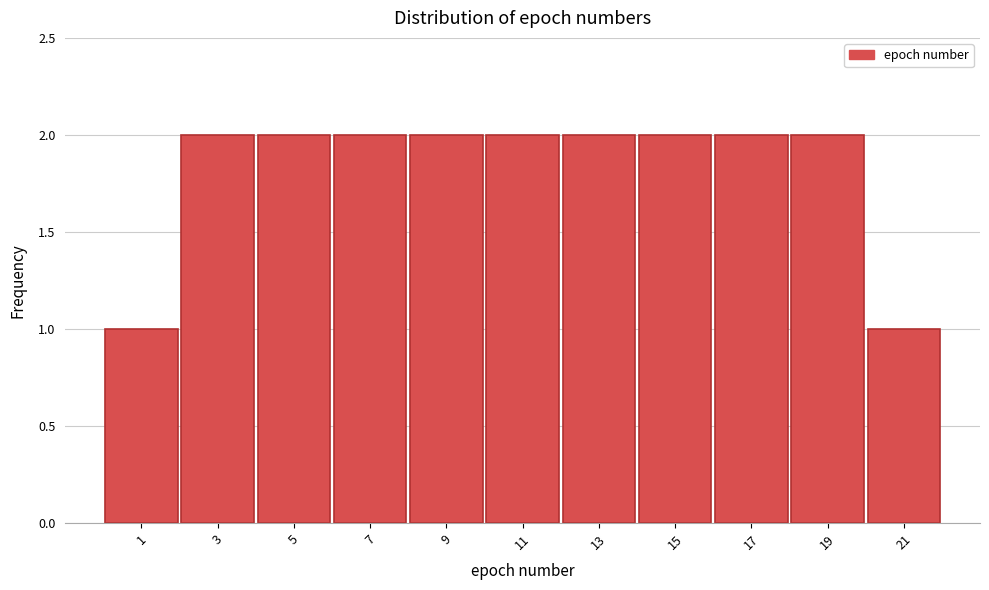

What is the height of the bar covering 18 to 20 on the x-axis? The values are not printed on the chart, so give them approximately, as read against the axis.

2